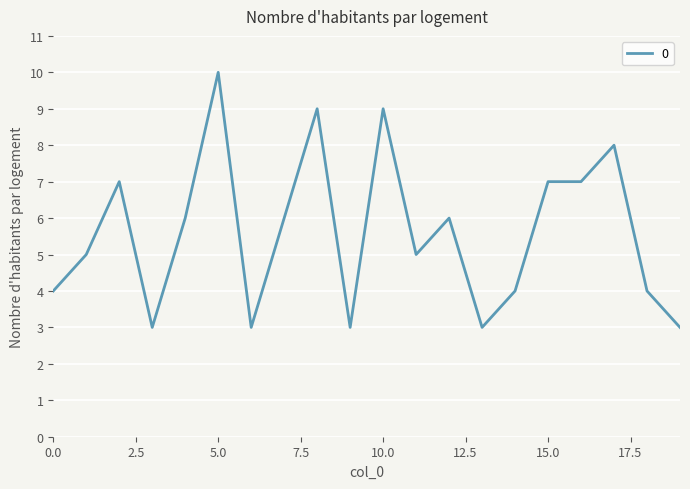

Reading left to right, list all the values displayed in this chart.

4	5	7	3	6	10	3	6	9	3	9	5	6	3	4	7	7	8	4	3